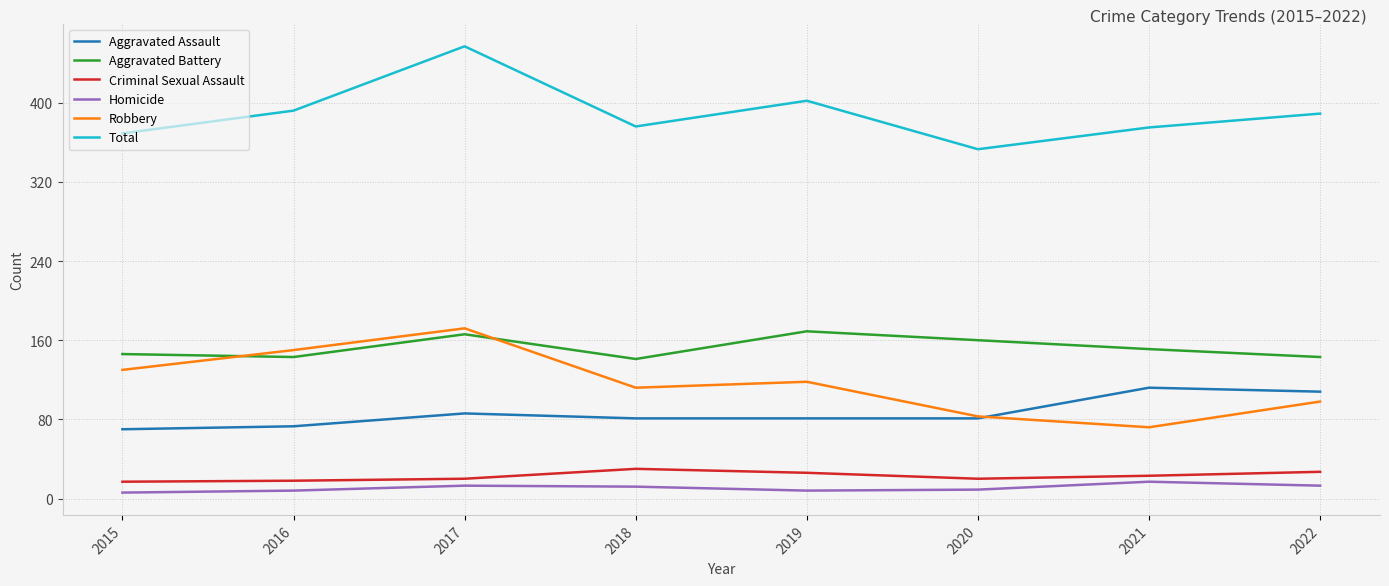

Which series has the largest total across all categories?

Total